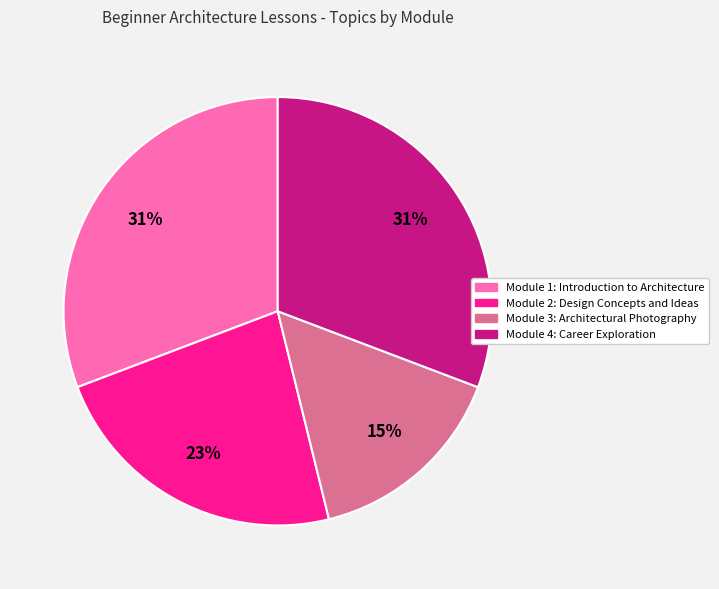

To the nearest percent, what is the difference between the Module 2: Design Concepts and Ideas and Module 3: Architectural Photography slice percentages?

8%